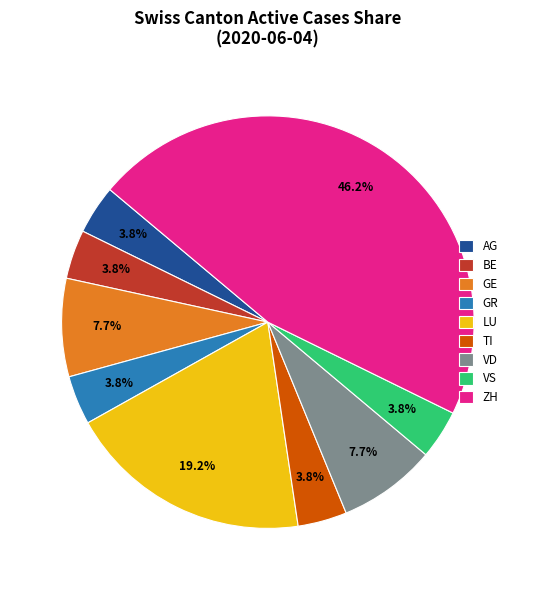

To the nearest percent, what is the difference between the largest and smallest slice percentages?

42%